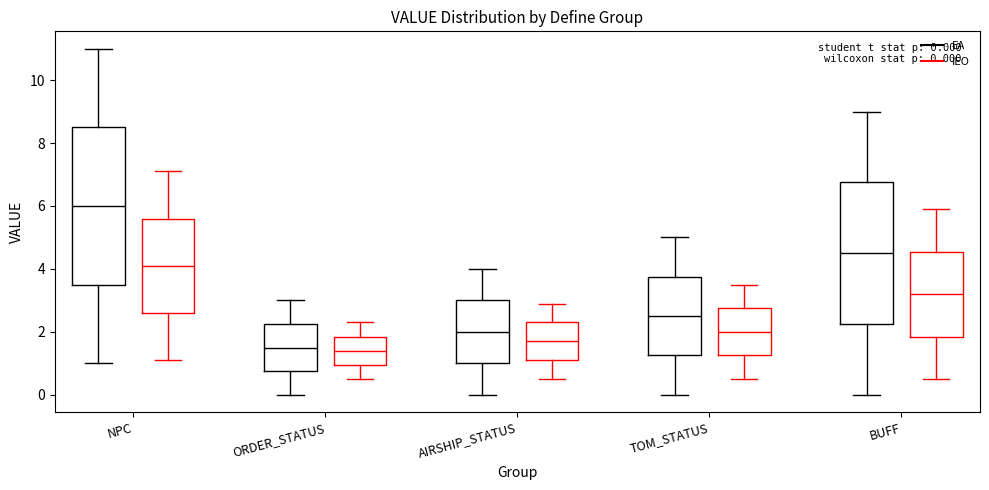

Which box has the highest median line?

NPC (EA)